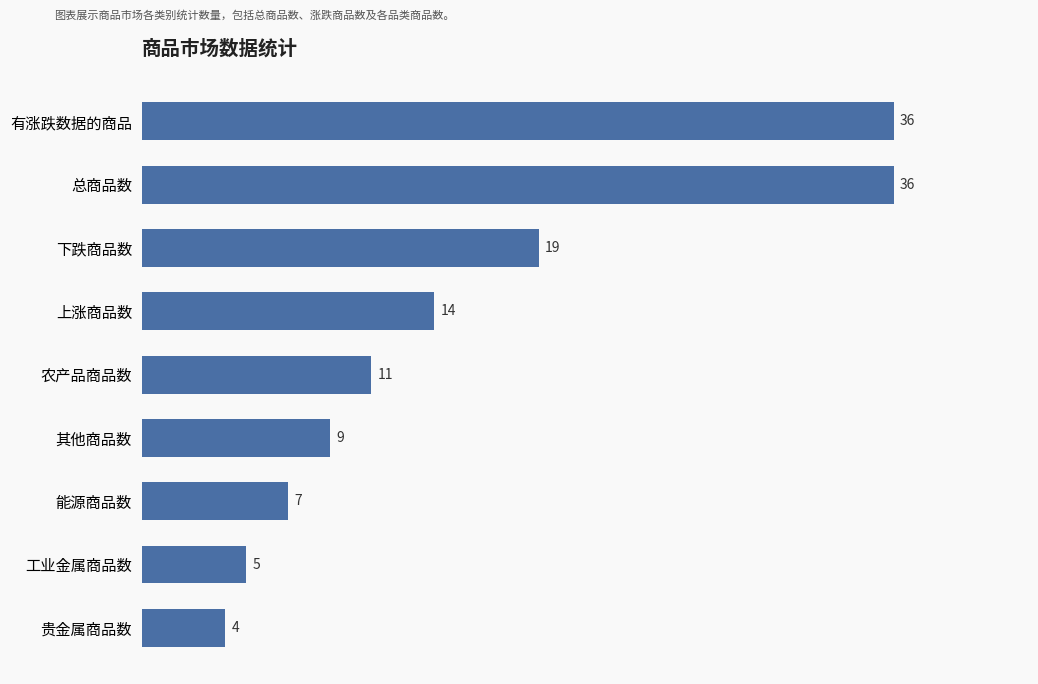

True or false: the data shows 11 at 有涨跌数据的商品.

False